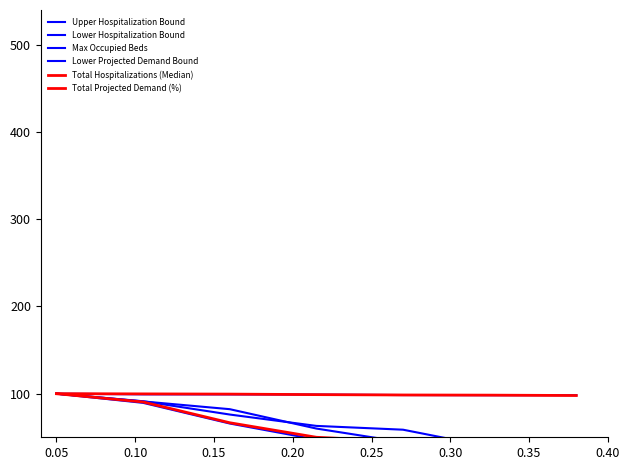

What is the average value of the Lower Hospitalization Bound series?

54.1